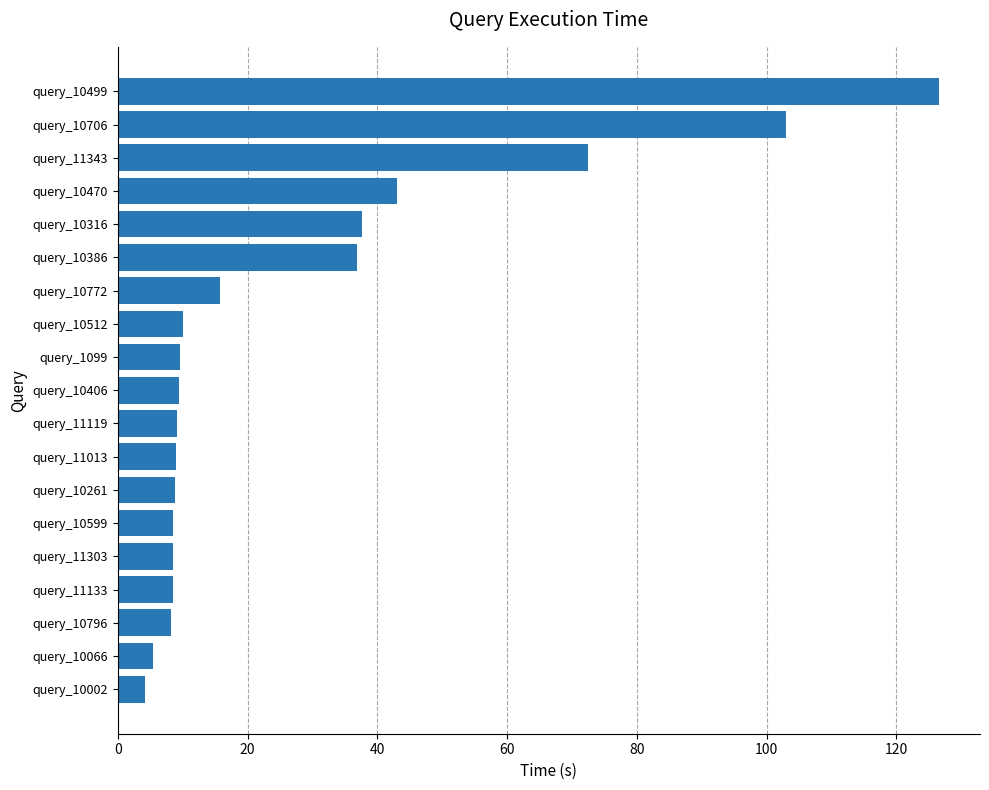

Read the value at query_10499.

126.5